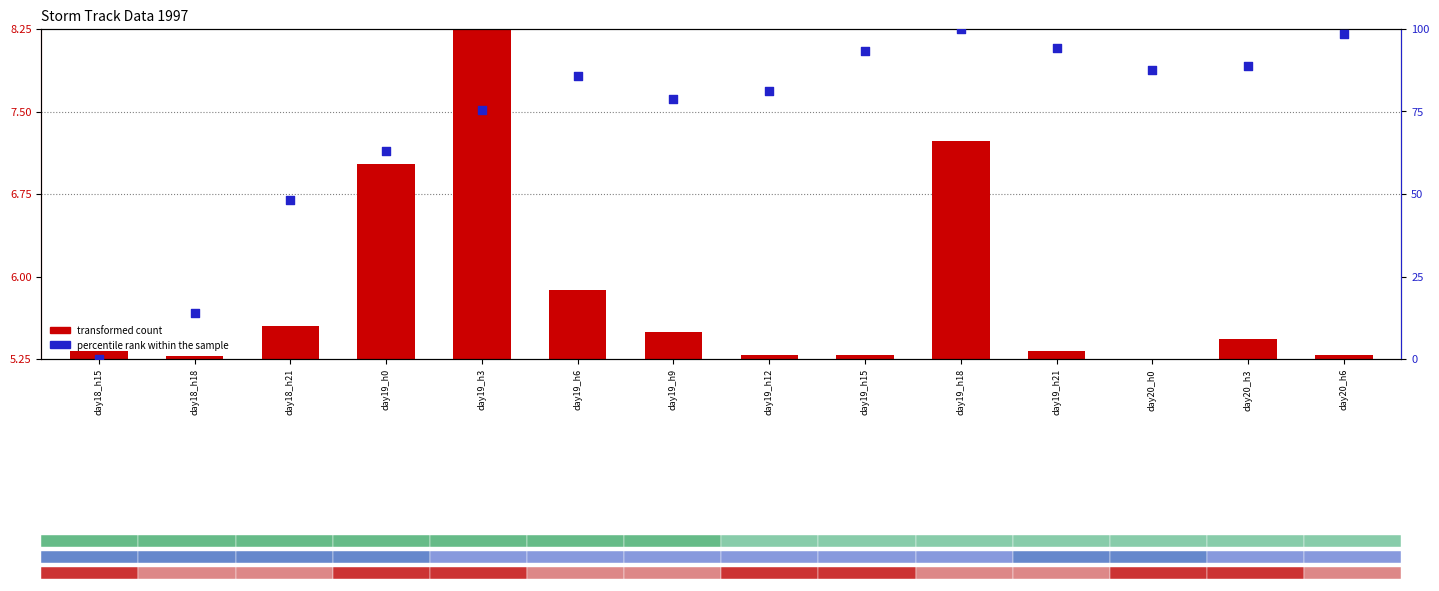

Which series has the largest total across all categories?

percentile rank within the sample